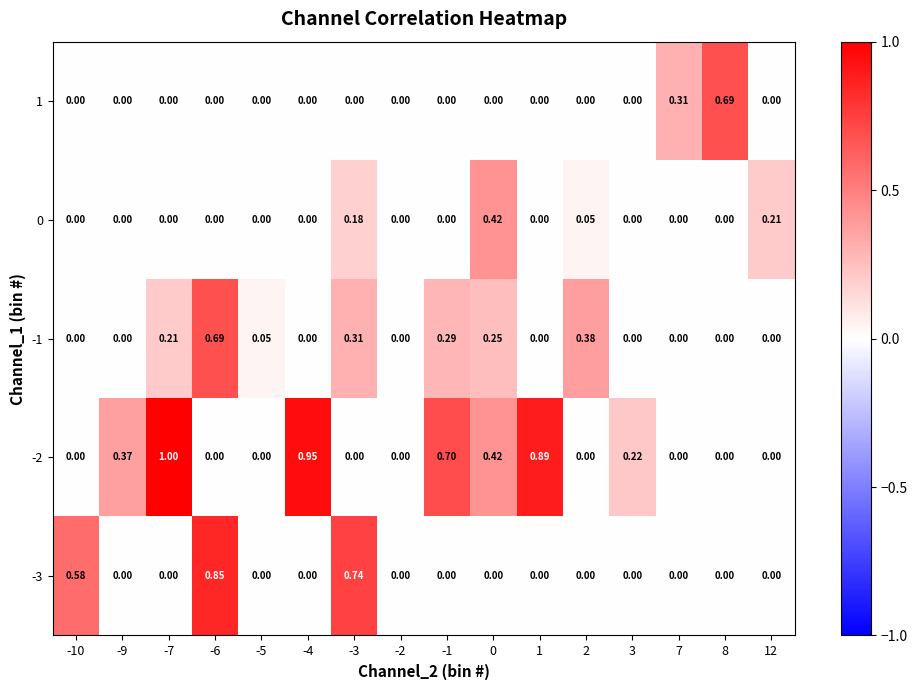

How many distinct data groups are displayed?

5